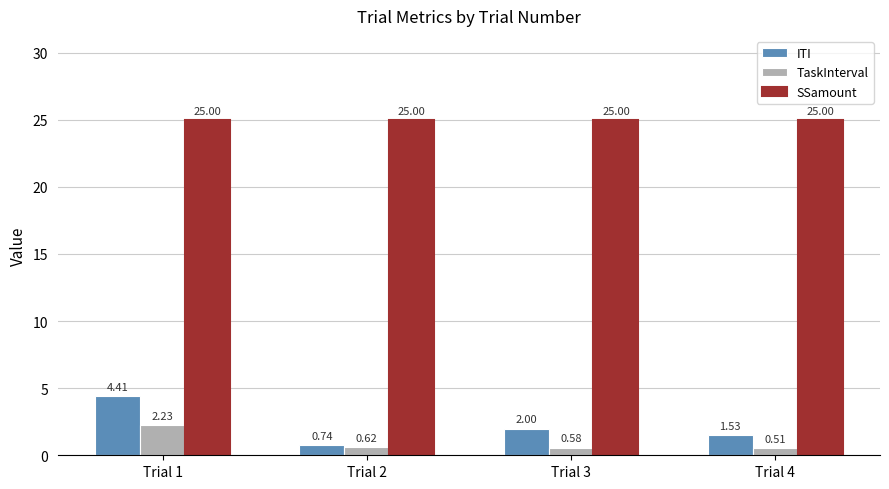

What is the greatest value displayed?

25.0